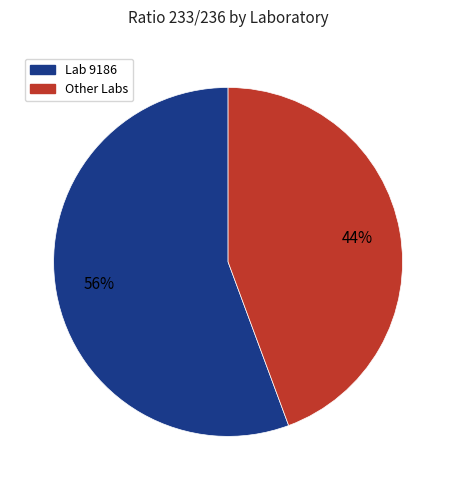

Is there any slice that represents more than half of the pie?

Yes